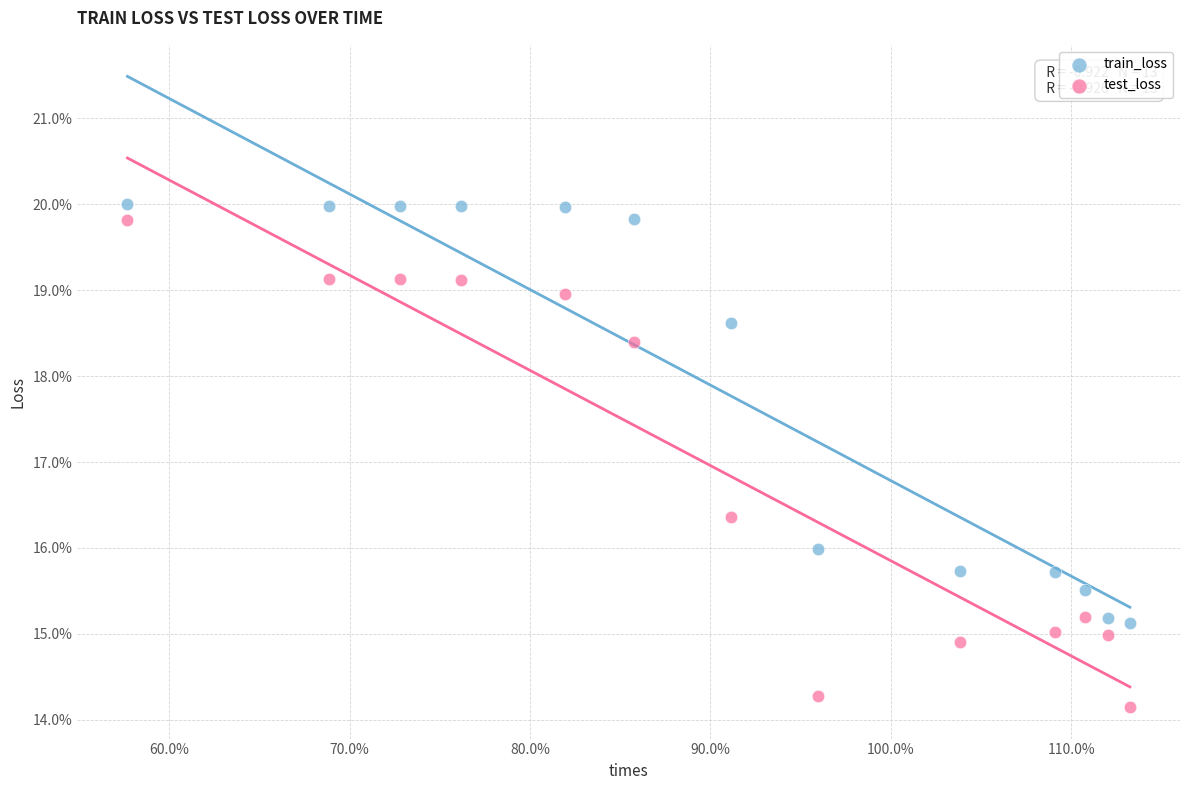

Which series reaches the minimum Y coordinate?

test_loss